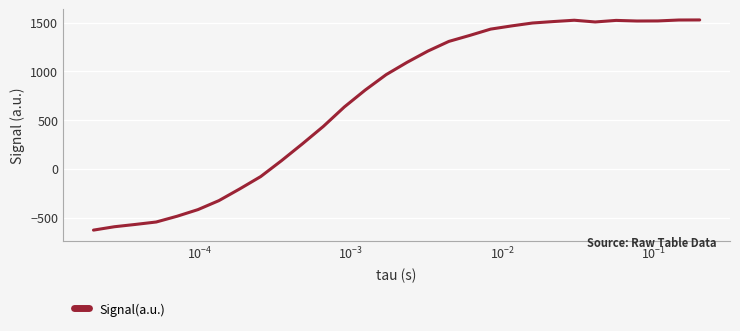

What is the difference between the maximum and minimum values?

2154.2